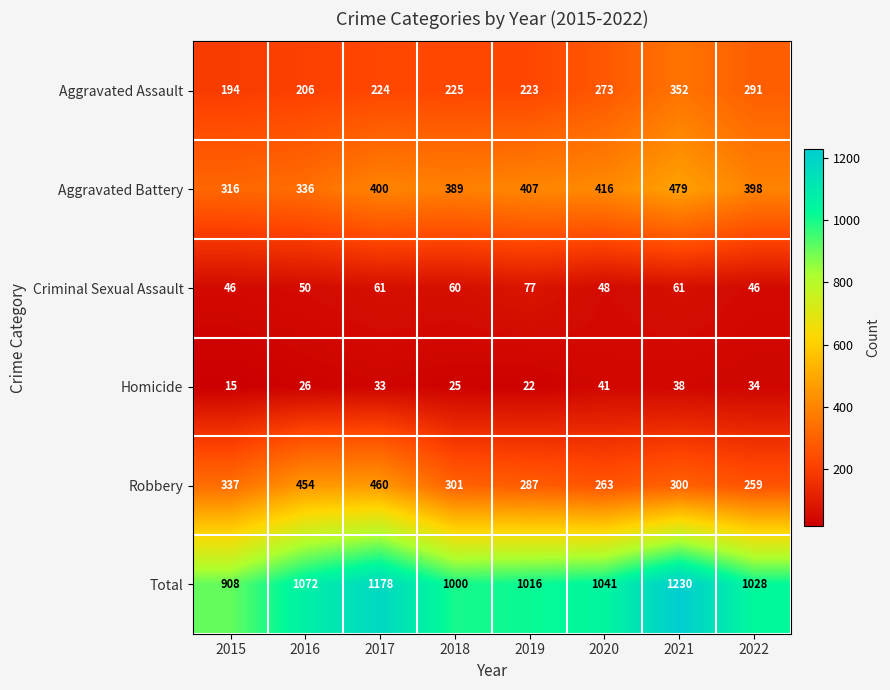

What is the difference between the maximum and minimum values in the Total series?

322